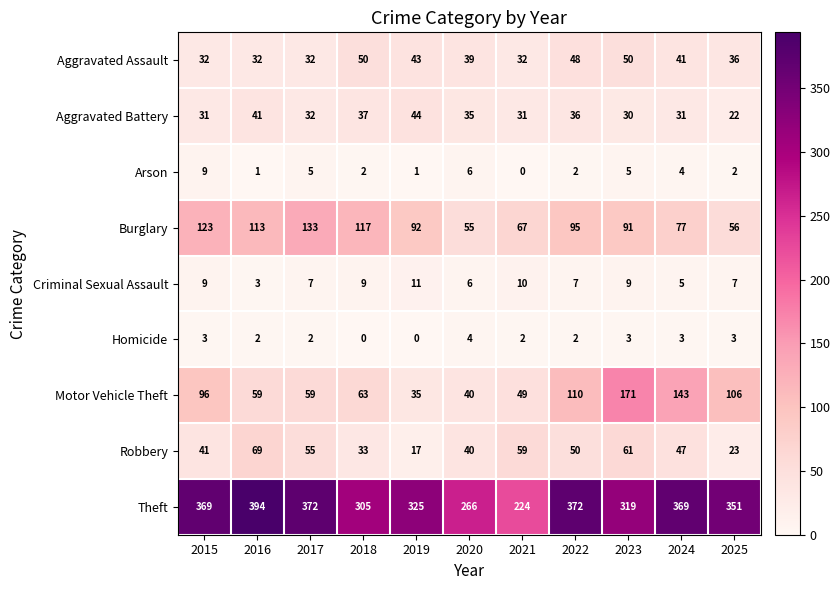

What is the difference between the maximum and second lowest values in the Aggravated Assault series?

18